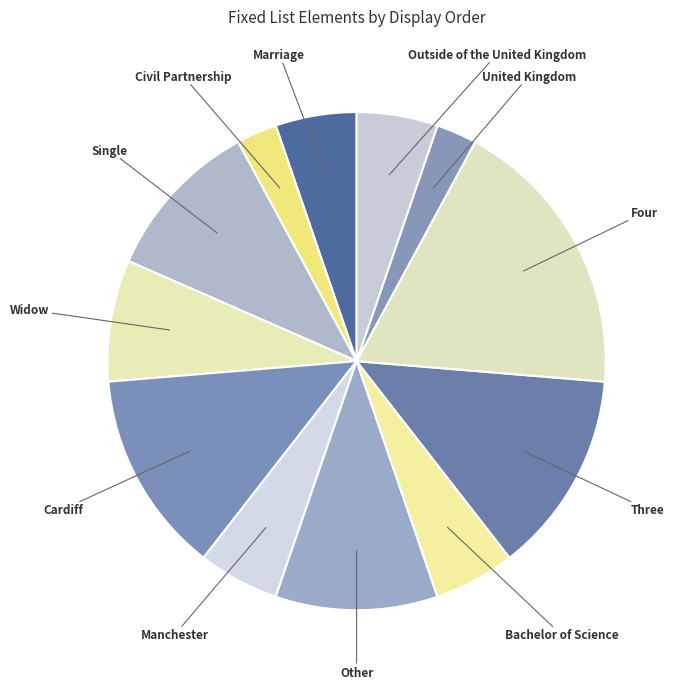

Does any single category account for the majority?

No